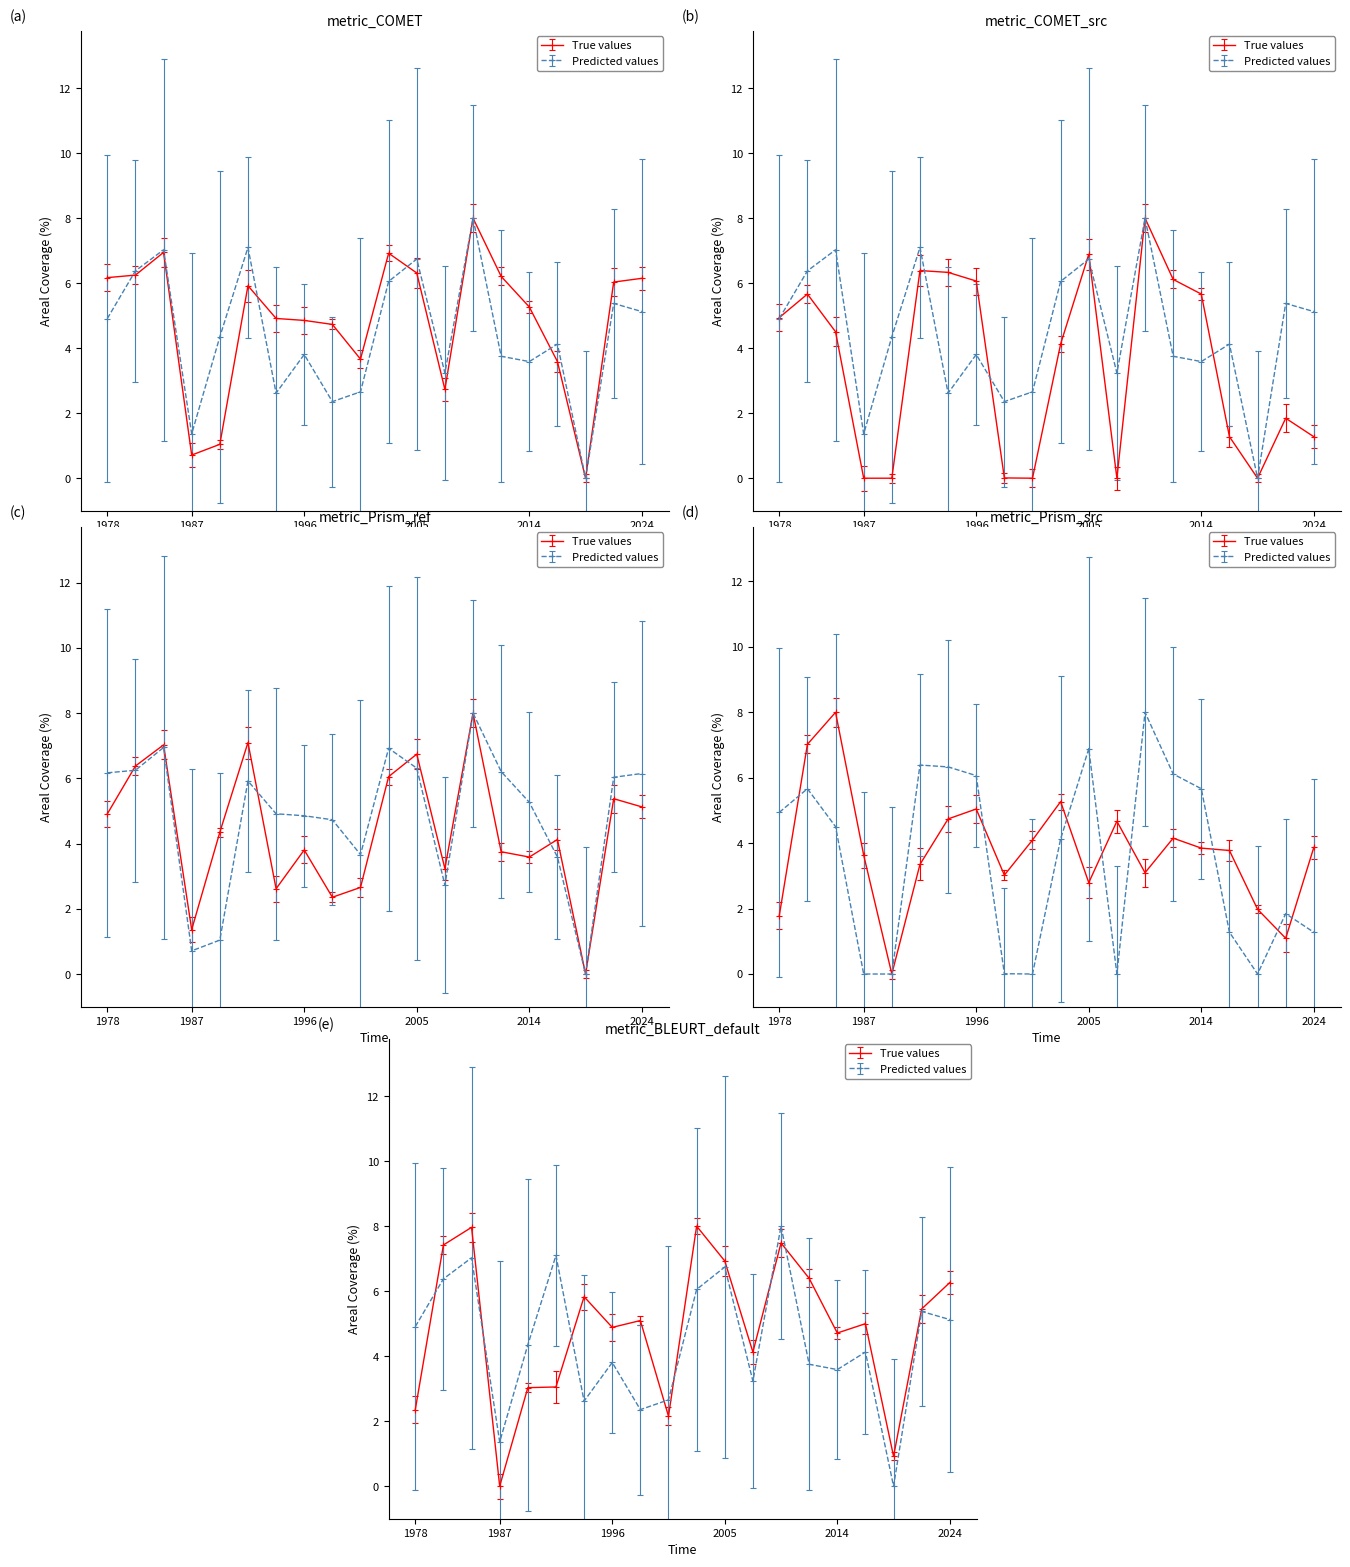

True or false: metric_BLEURT_default has more than 0 interior local peaks.

True